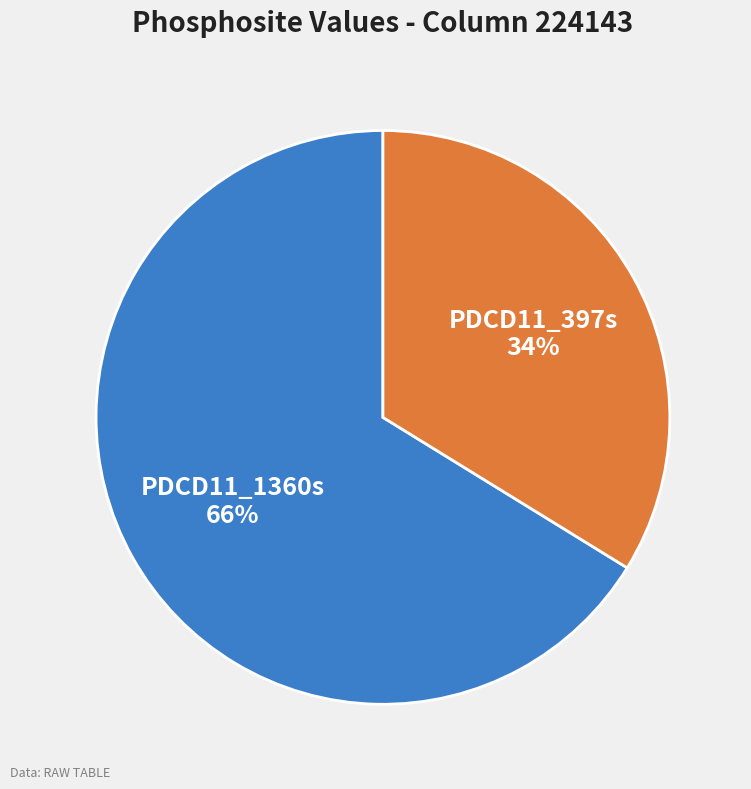

How many segments does this pie chart have?

2